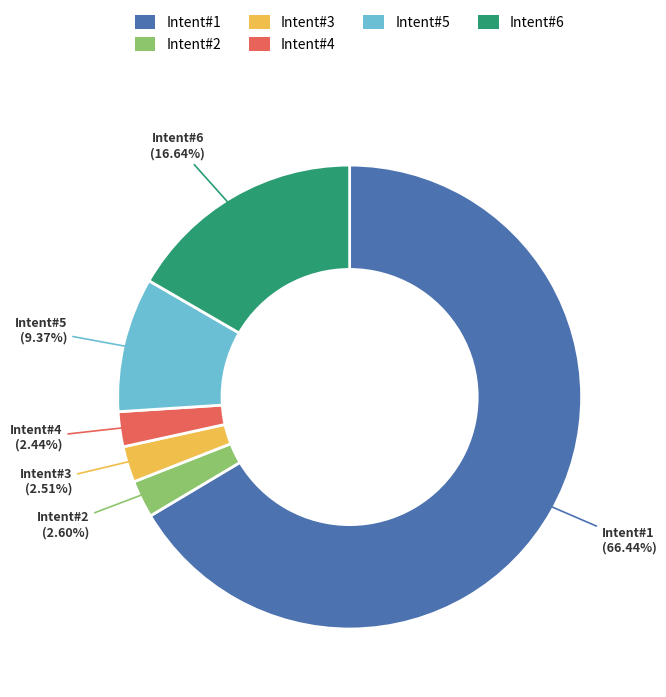

Which category has the biggest portion of the pie?

Intent#1